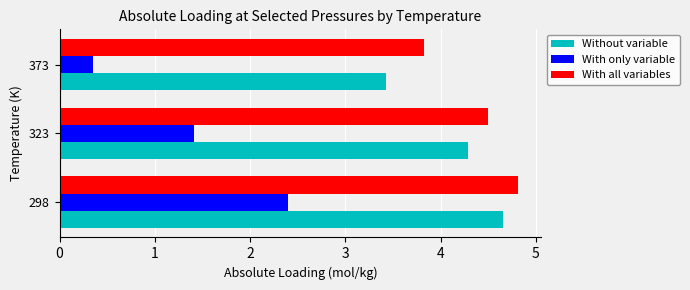

What is the sum of all With all variables values?

13.1